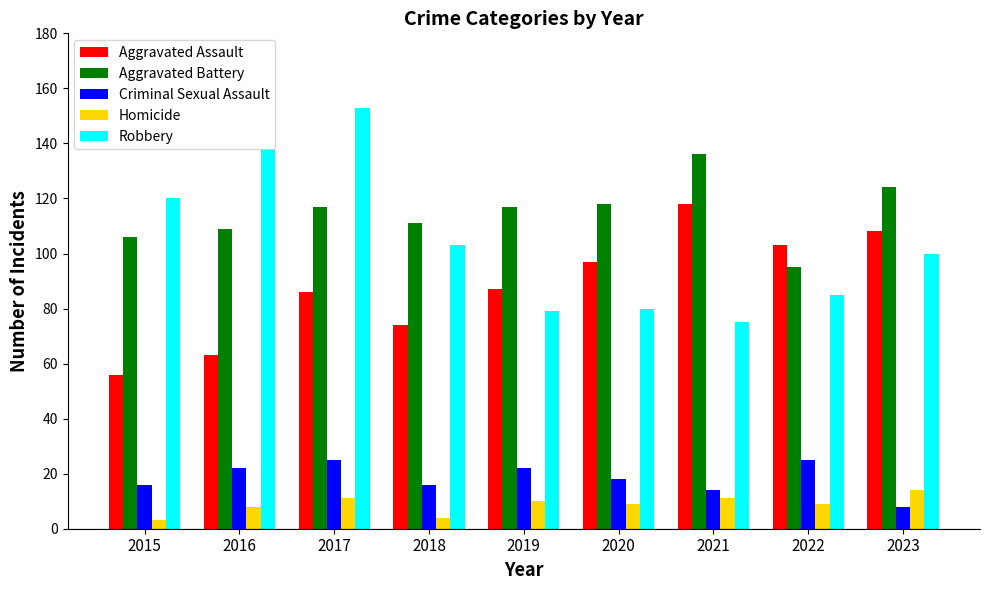

Reading right to left, transcribe all the data shown in this chart.

Aggravated Assault: 108	103	118	97	87	74	86	63	56
Aggravated Battery: 124	95	136	118	117	111	117	109	106
Criminal Sexual Assault: 8	25	14	18	22	16	25	22	16
Homicide: 14	9	11	9	10	4	11	8	3
Robbery: 100	85	75	80	79	103	153	138	120